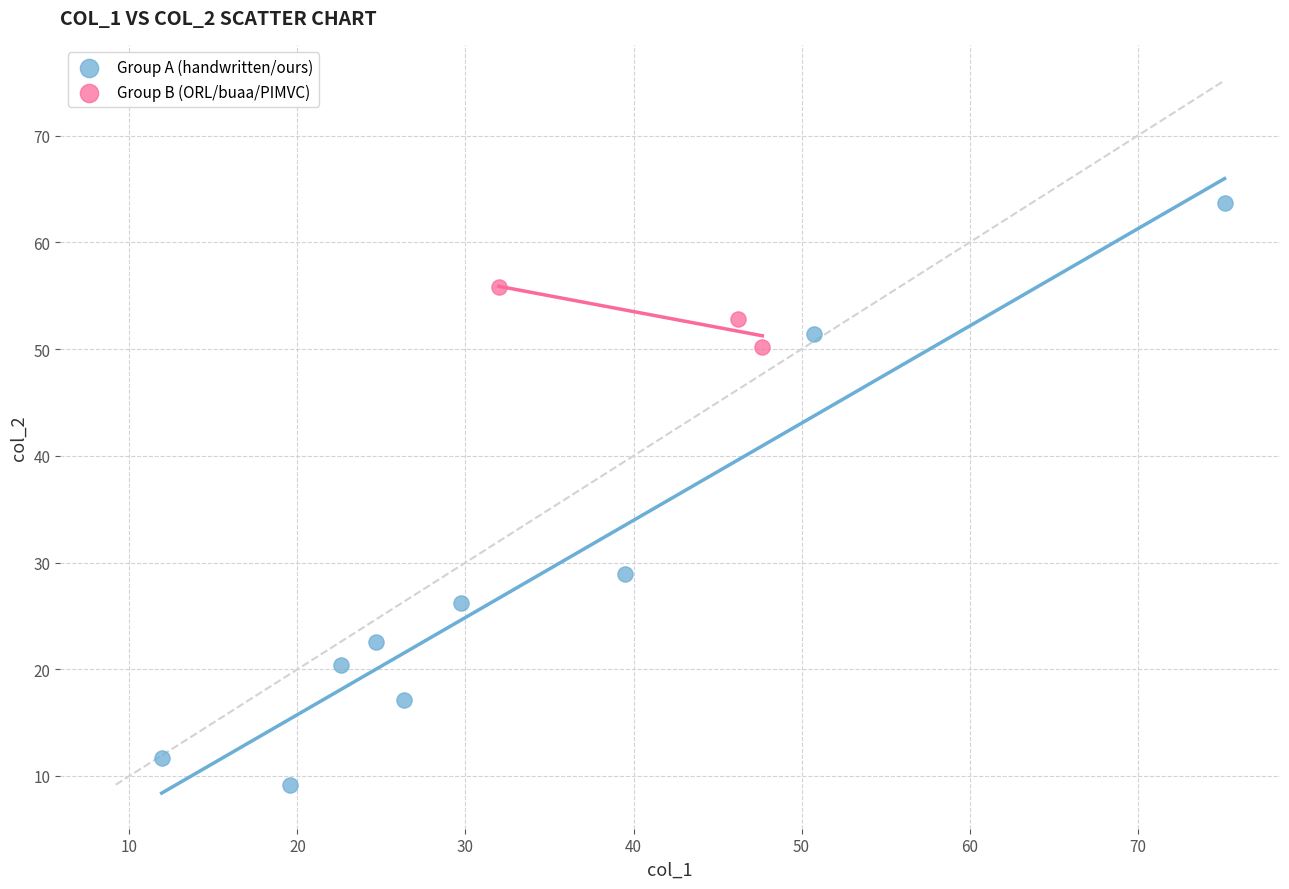

Which series reaches the maximum Y coordinate?

Group A (handwritten/ours)